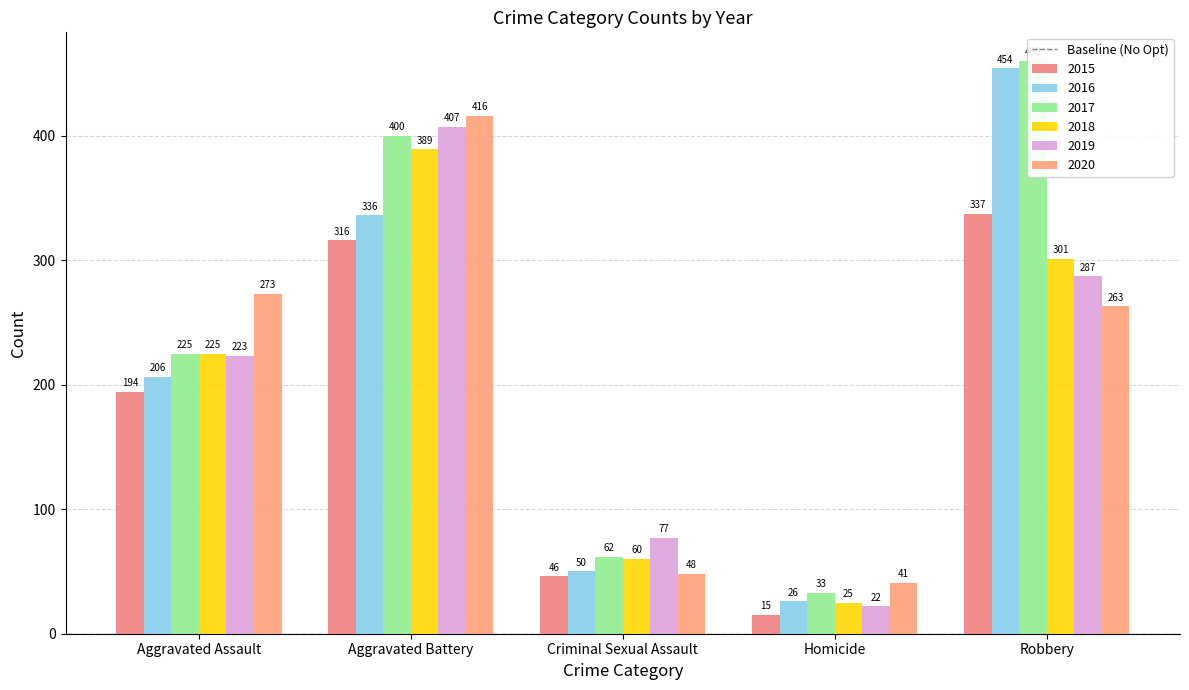

At which label does 2017 reach its minimum?

Homicide